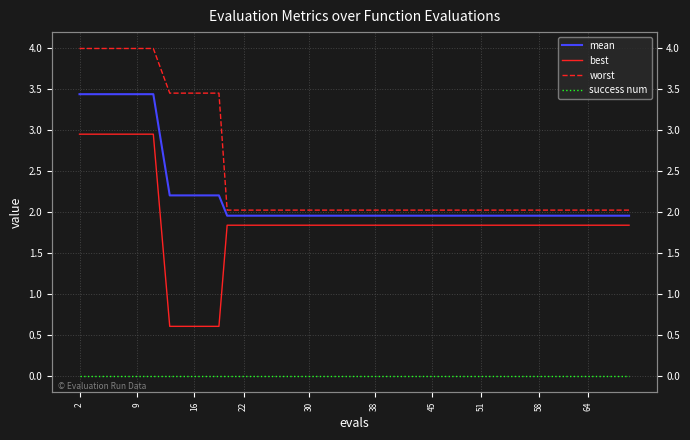

At which category is the sum across all series the highest?

2